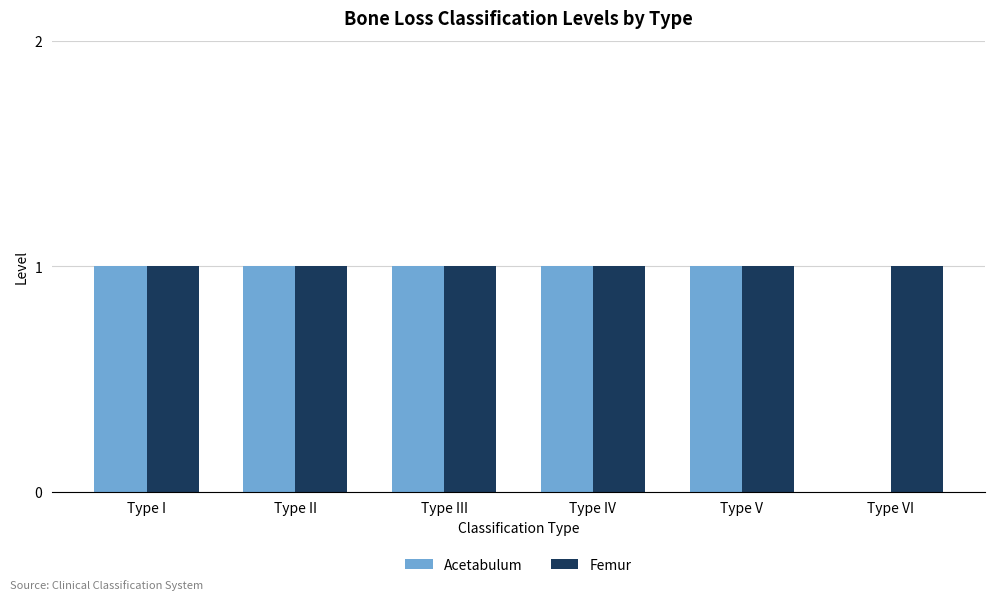

What is the sum of all Femur values?

6